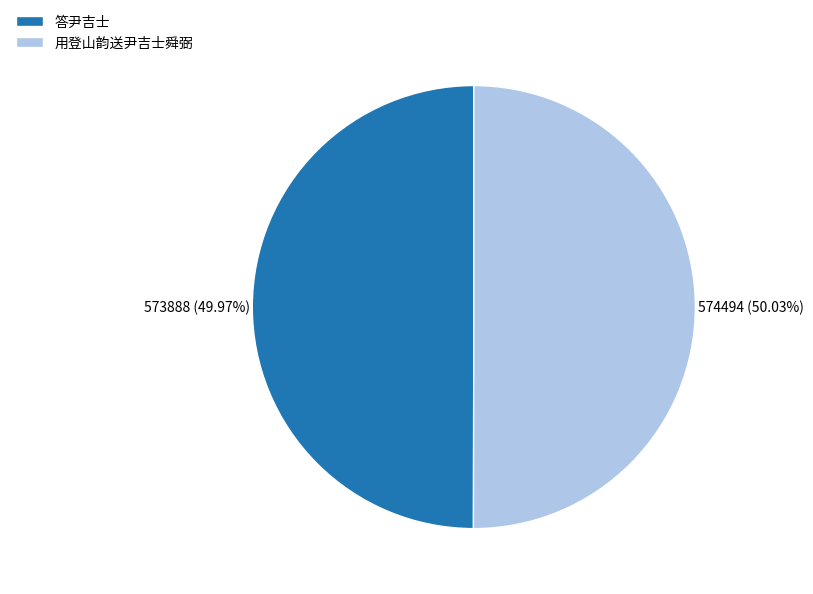

Combined, do 用登山韵送尹吉士舜弼 and 答尹吉士 account for over 50%?

Yes